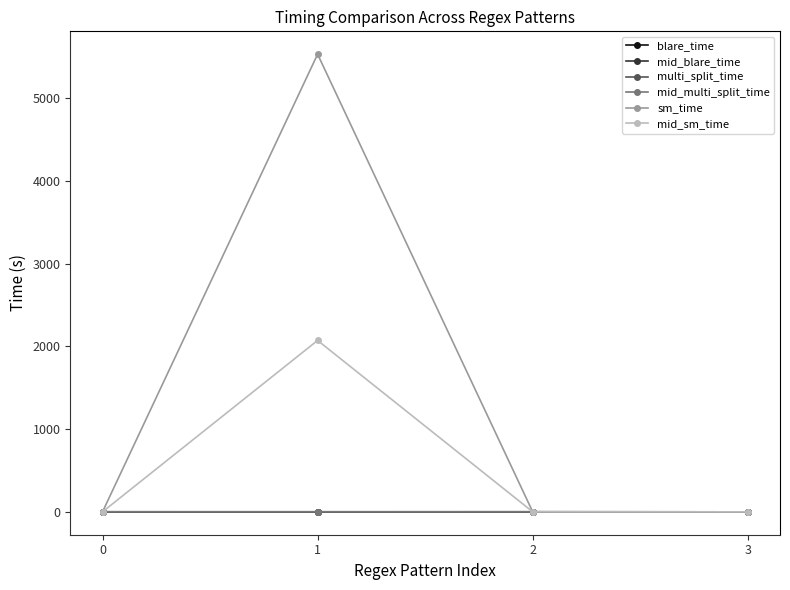

What is the approximate value of mid_blare_time at 2?

0.7